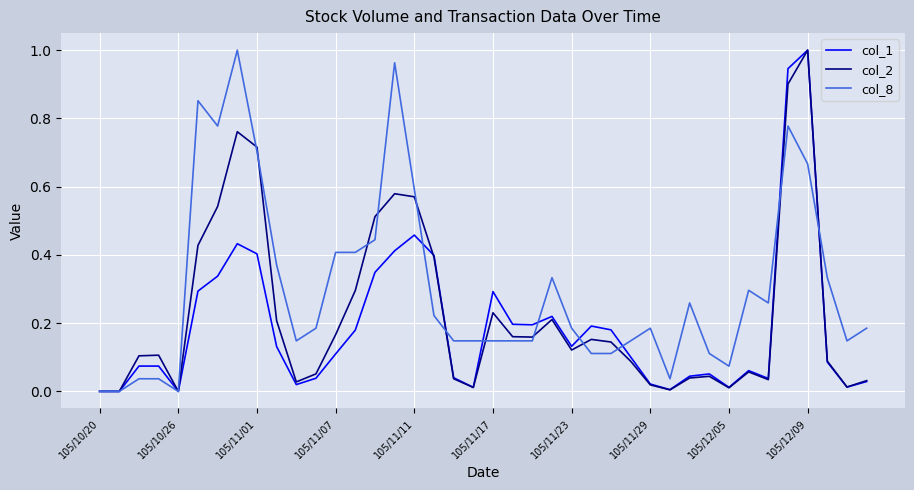

Rank the series by their average value, from lowest to highest.

col_1, col_2, col_8